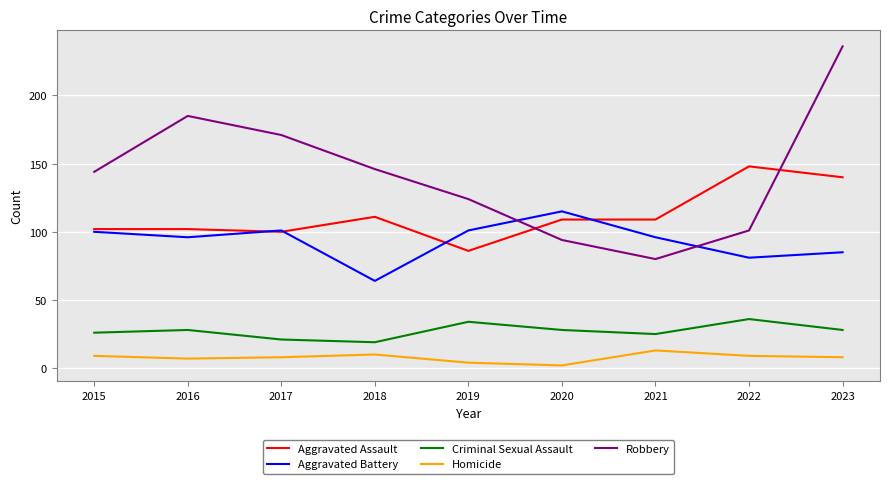

Which category has the lowest value in the Aggravated Assault series?

2019